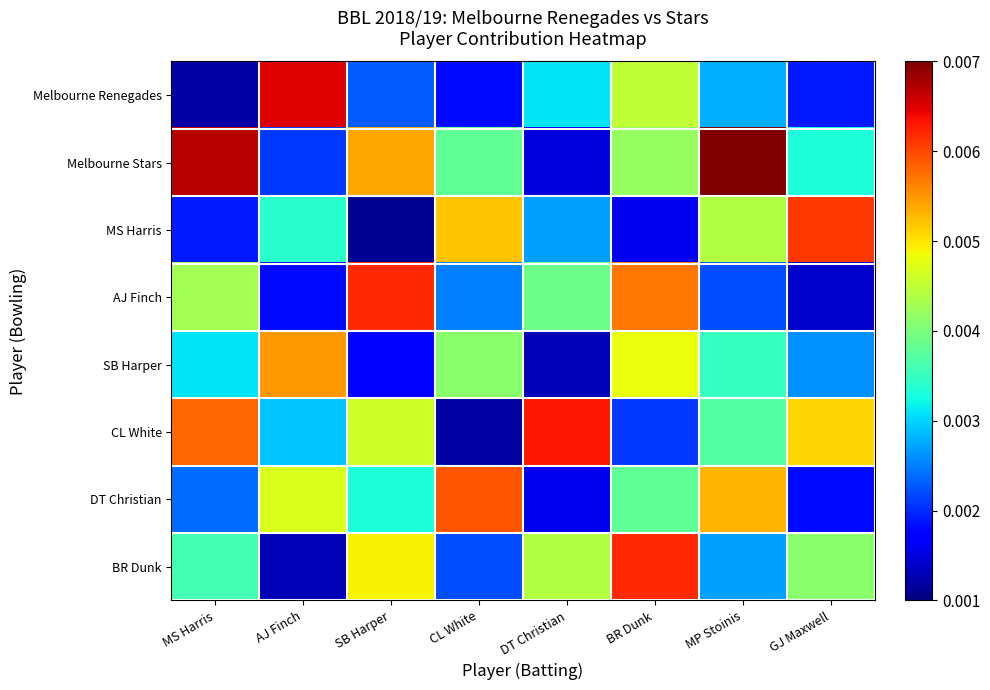

At which category does the chart reach its minimum across all series?

SB Harper